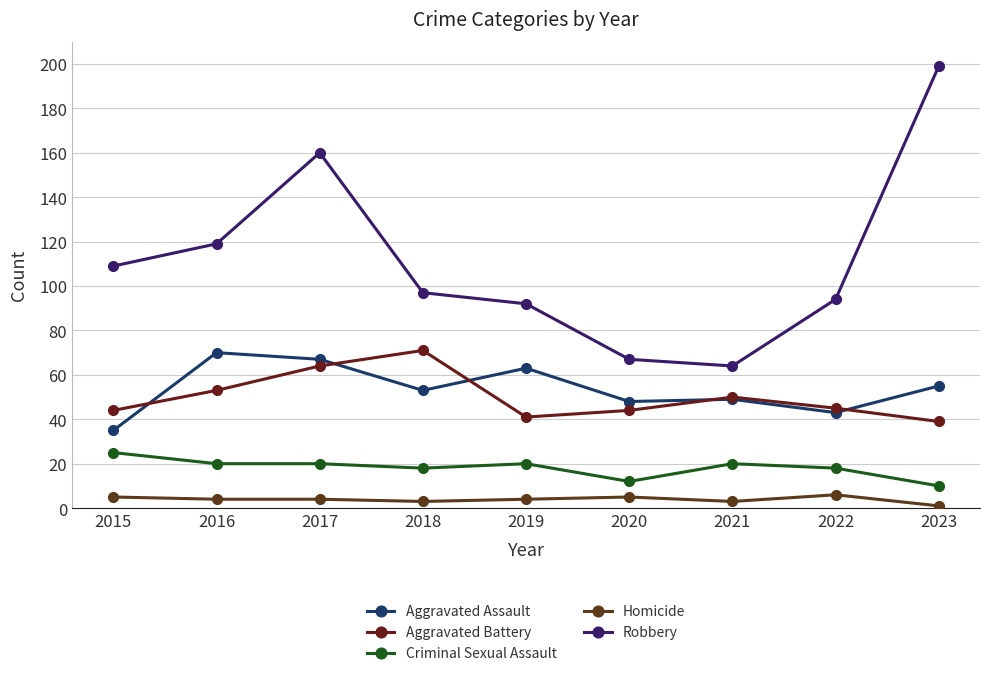

What is the value of the Robbery point at the 8th from the left?

94